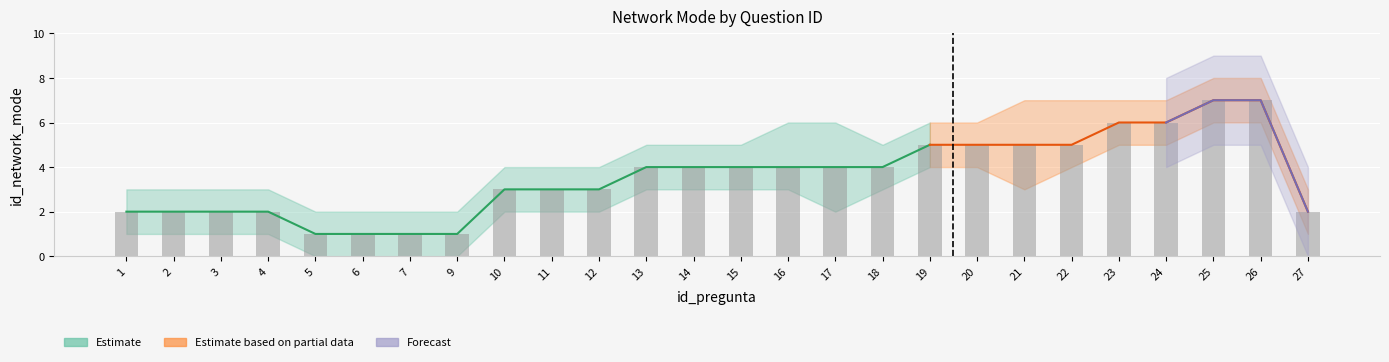

The lower_Estimate series shows 4 at 19. True or false?

True